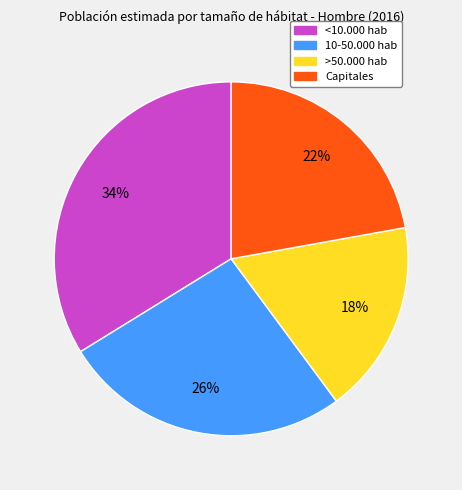

How many slices are in this pie chart?

4